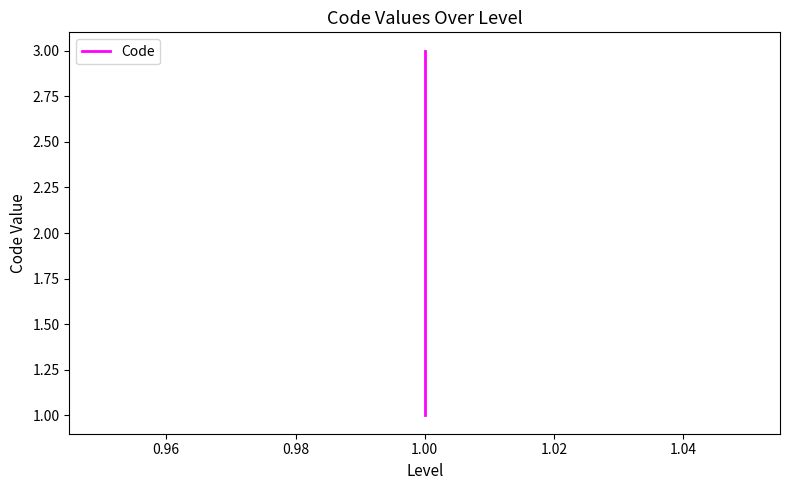

Count the number of categories in the chart.

3